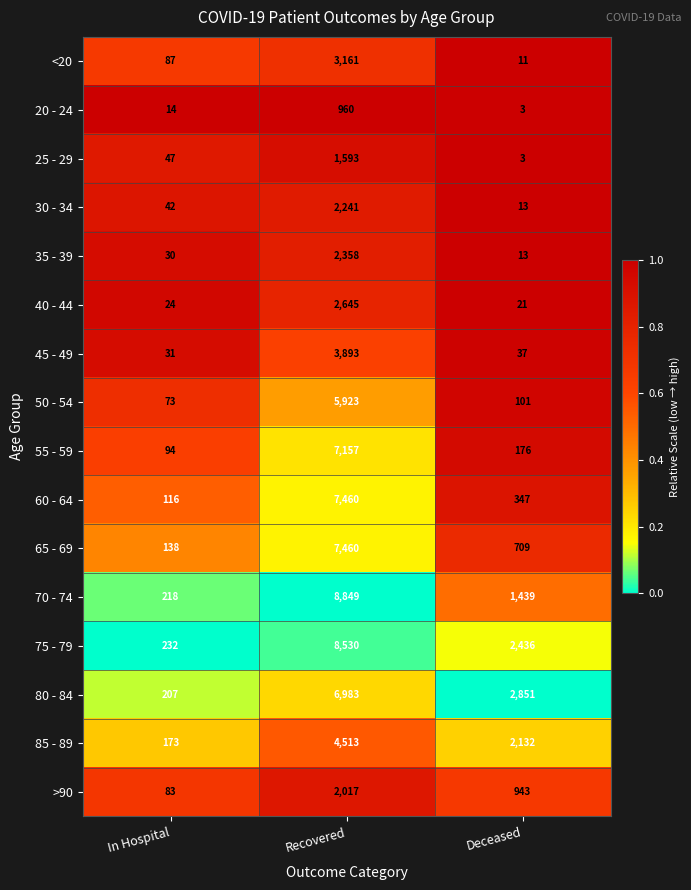

Which series changed the most between In Hospital and Deceased?

80 - 84